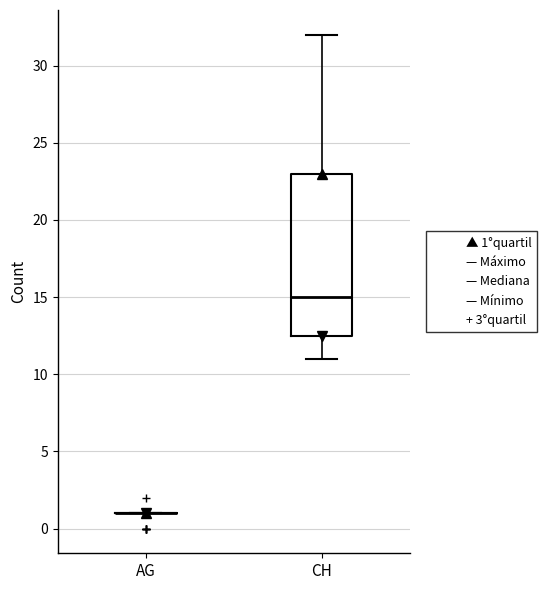

Which box is the tallest, from its lower edge to its upper edge?

CH